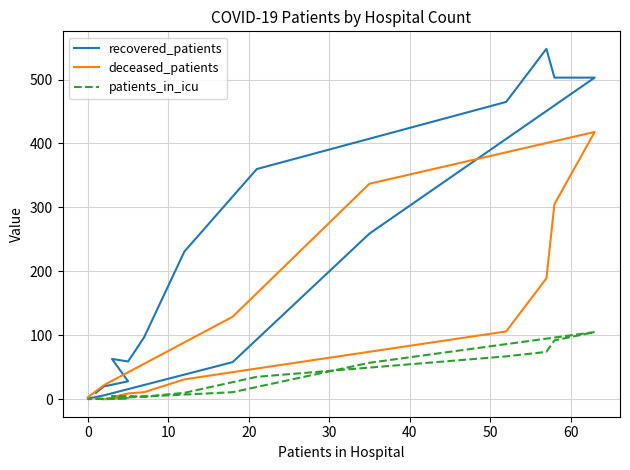

What is the sum of all recovered_patients values?

3211